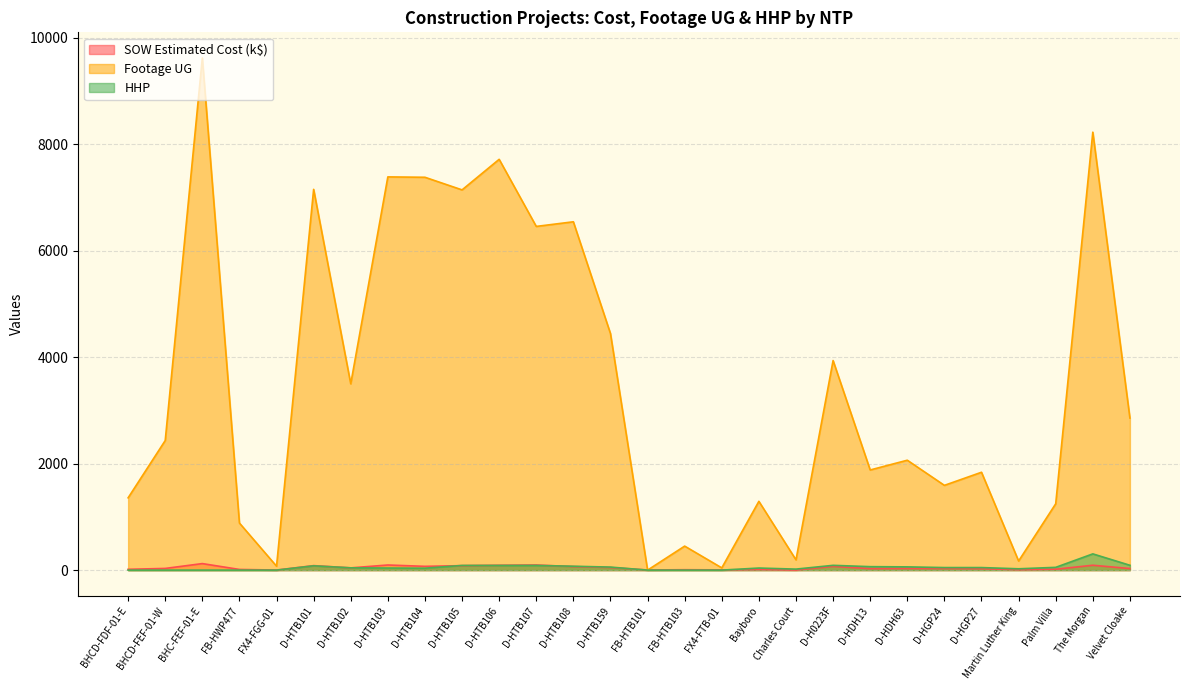

List the labels in order of SOW Estimated Cost value, smallest first.

FX4-FGG-01, Charles Court, FB-HTB101, FX4-FTB-01, FB-HTB103, Martin Luther King, Bayboro, FB-HWP477, BHCD-FDF-01-E, Palm Villa, D-HGP27, D-HDH13, Velvet Cloake, D-HGP24, D-HDH63, BHCD-FEF-01-W, D-HTB102, D-HTB159, D-HTB108, D-H0223F, D-HTB104, D-HTB105, D-HTB101, D-HTB106, The Morgan, D-HTB103, D-HTB107, BHC-FEF-01-E